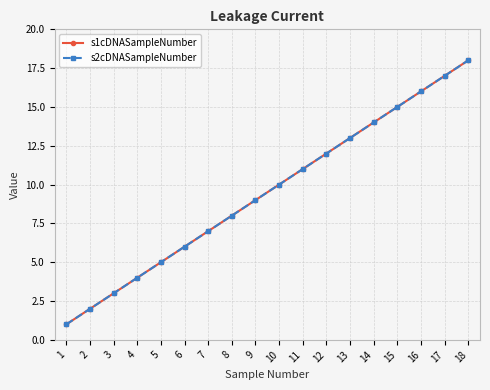

Rank the series at 5 from highest to lowest value.

s1cDNASampleNumber, s2cDNASampleNumber